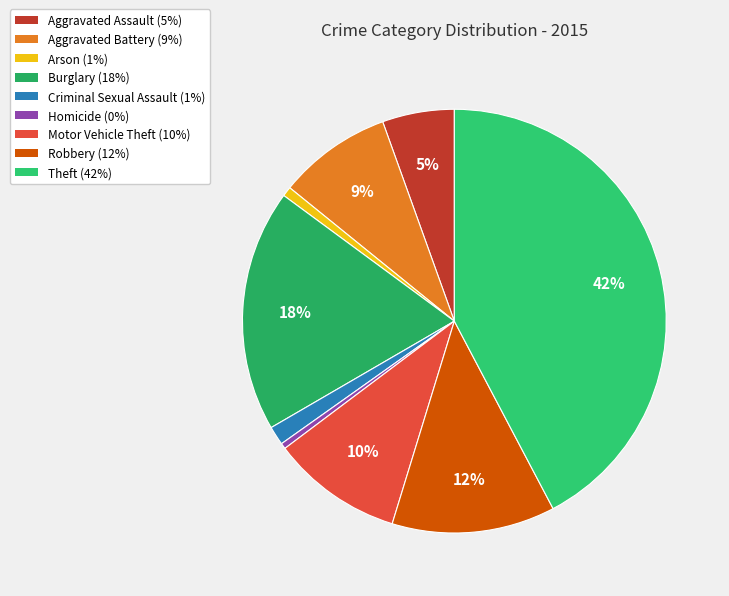

Which slice is the largest?

Theft